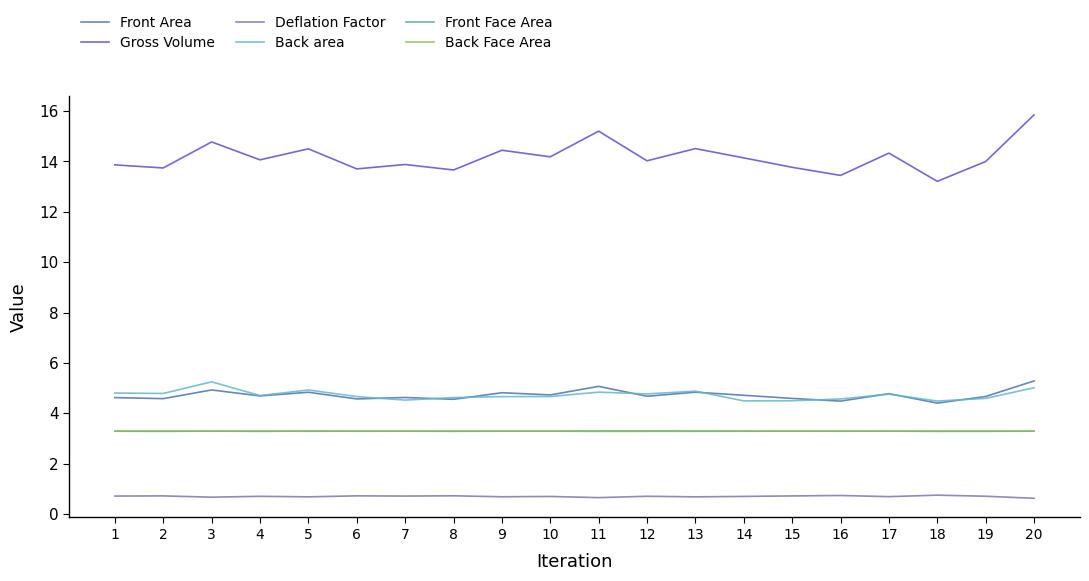

At which label does Front Area reach its peak?

20